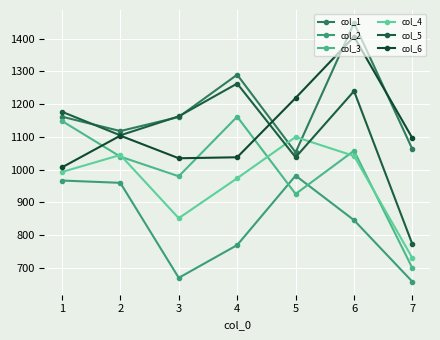

Read the col_4 value at 6, to the nearest 5.

1040